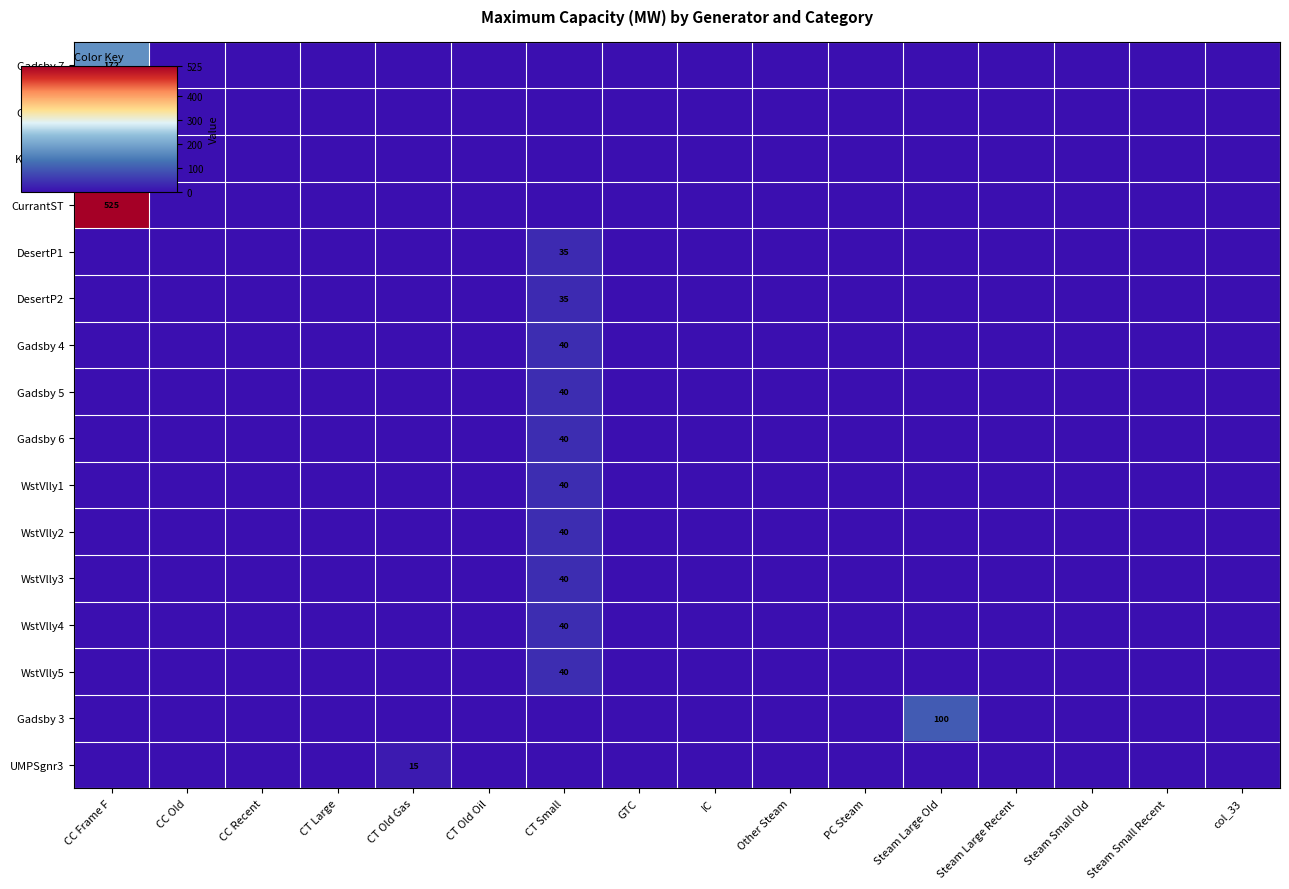

What is the sum of all Gadsby 4 values?

40